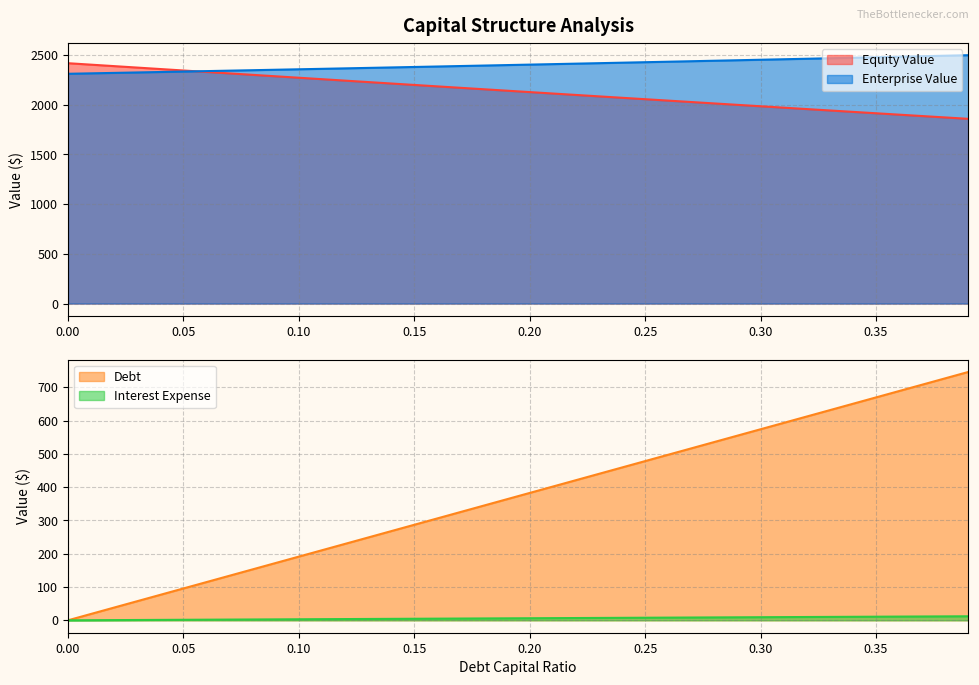

What is the sum of all debt values?

14923.0